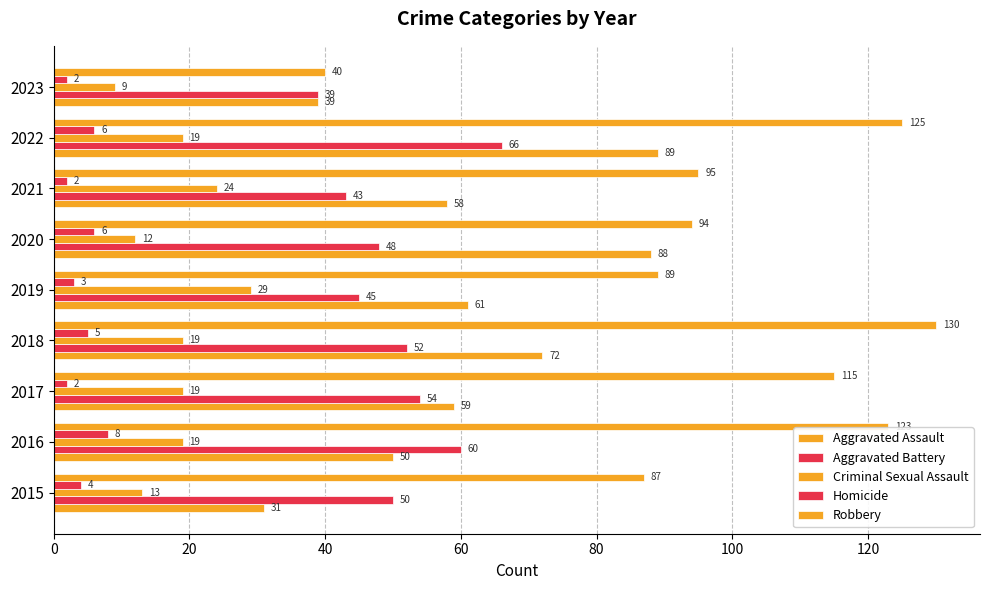

How many series are shown in this chart?

5